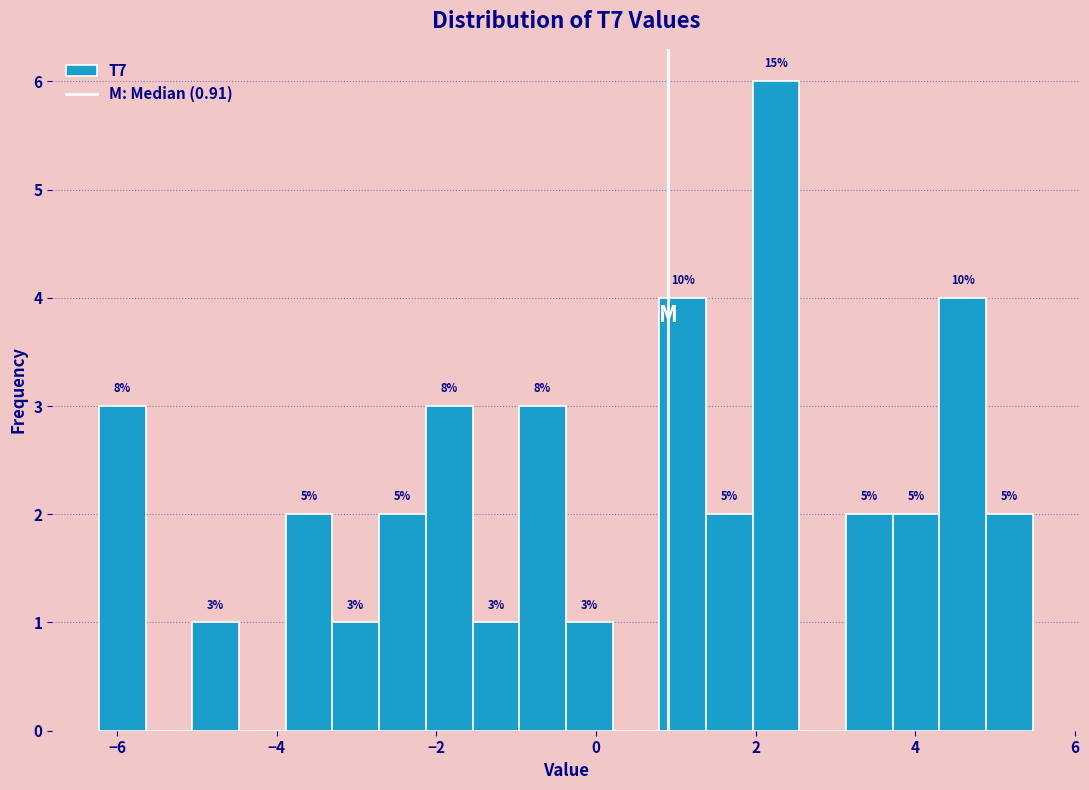

Around what value on the x-axis is the tallest bar? Give the approximate position of its centre, as read against the axis.

2.2